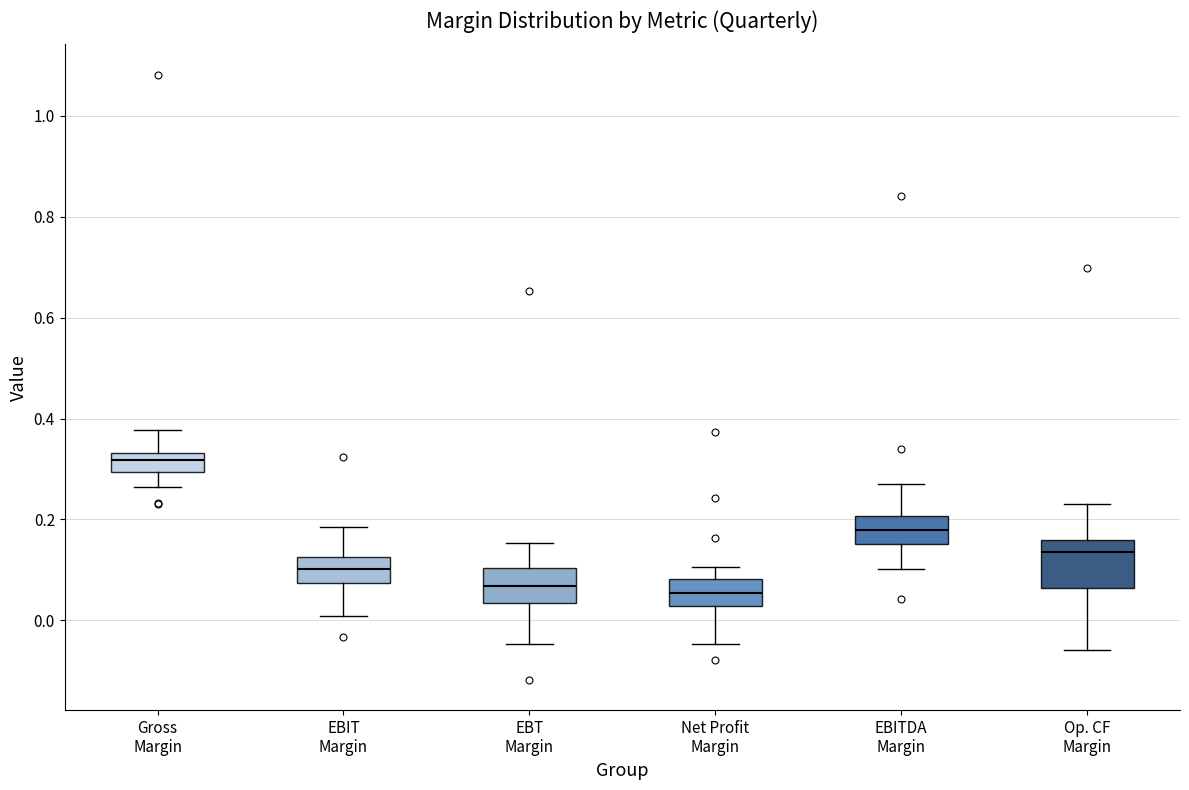

Comparing the boxes themselves (not the whiskers), which one is the tallest?

Op. CF Margin